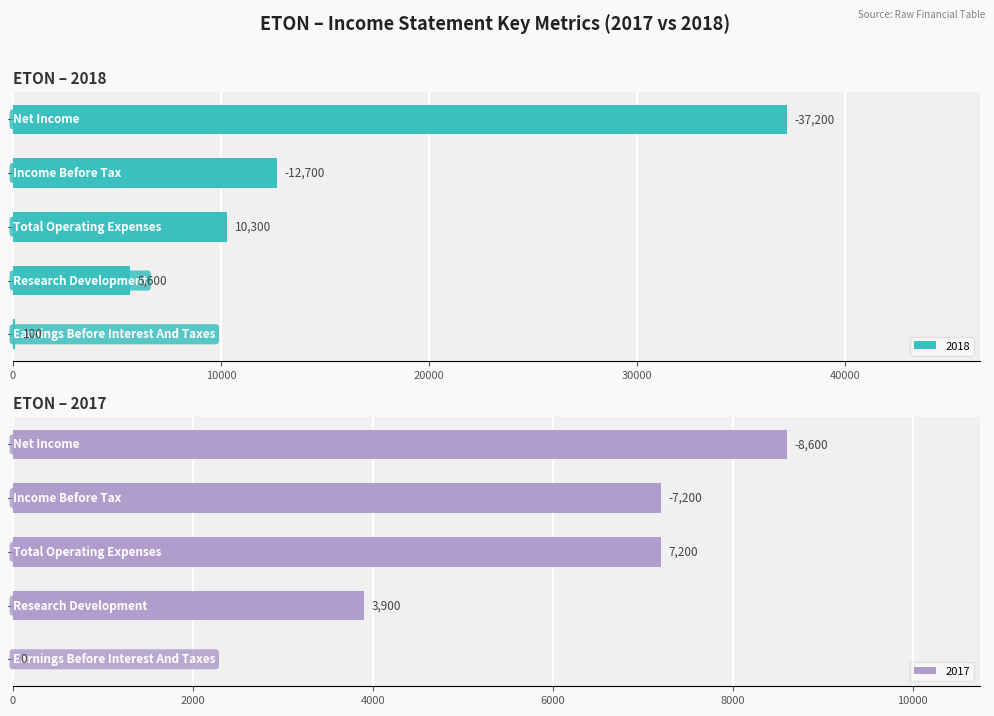

Is it true that 2018 equals 16294 at Total Operating Expenses?

False